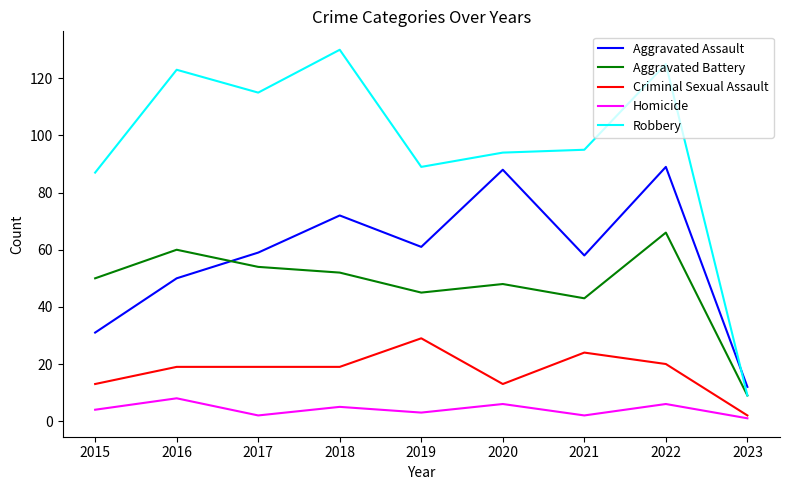

What are all the series names shown in the legend?

Aggravated Assault, Aggravated Battery, Criminal Sexual Assault, Homicide, Robbery